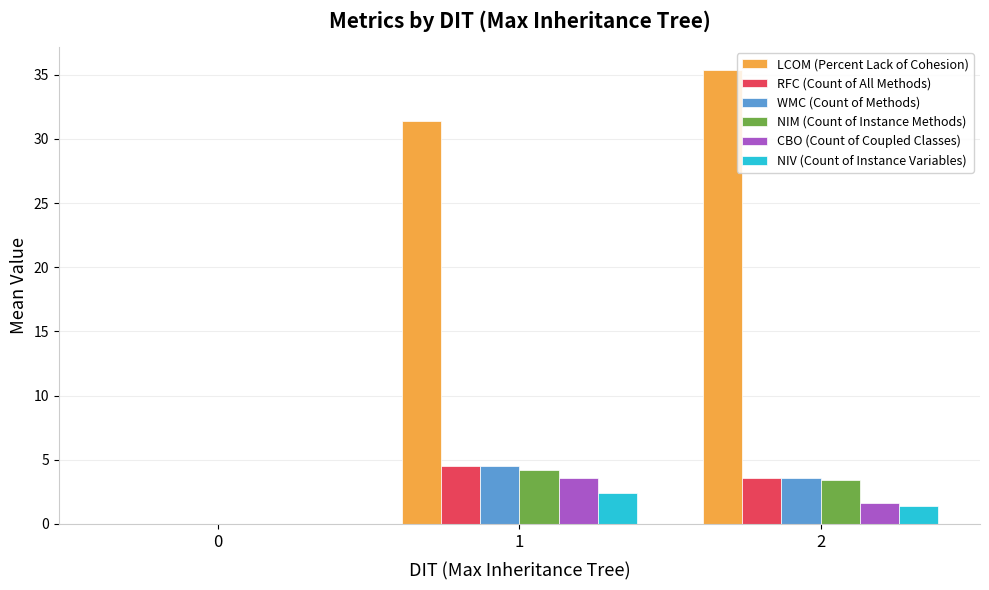

What is the average value of the NIM (Count of Instance Methods) series?

2.5